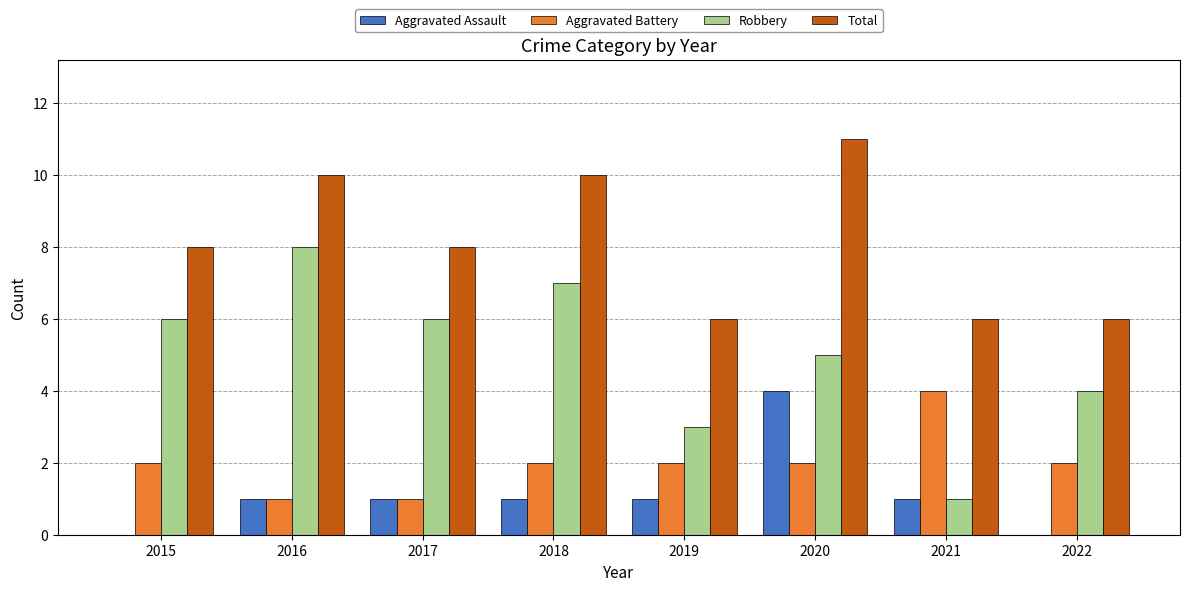

What is the maximum value shown in the chart?

11